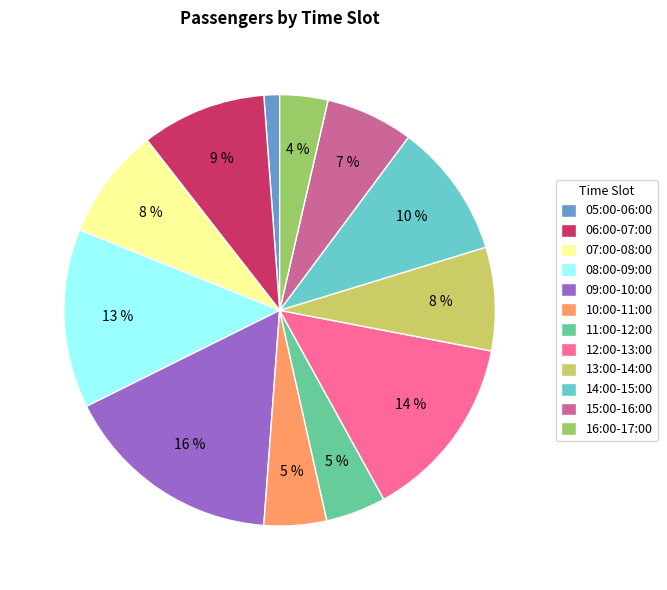

Combined, do 14:00-15:00 and 16:00-17:00 account for over 50%?

No